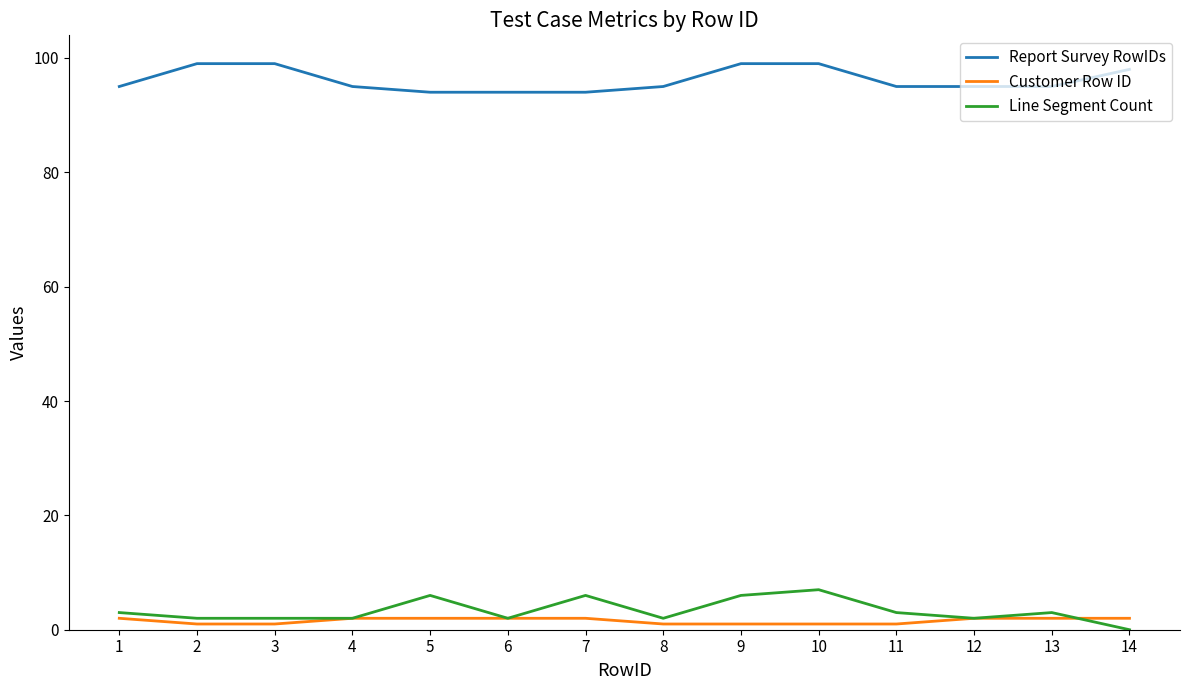

What is the approximate value of Customer Row ID at 11?

1